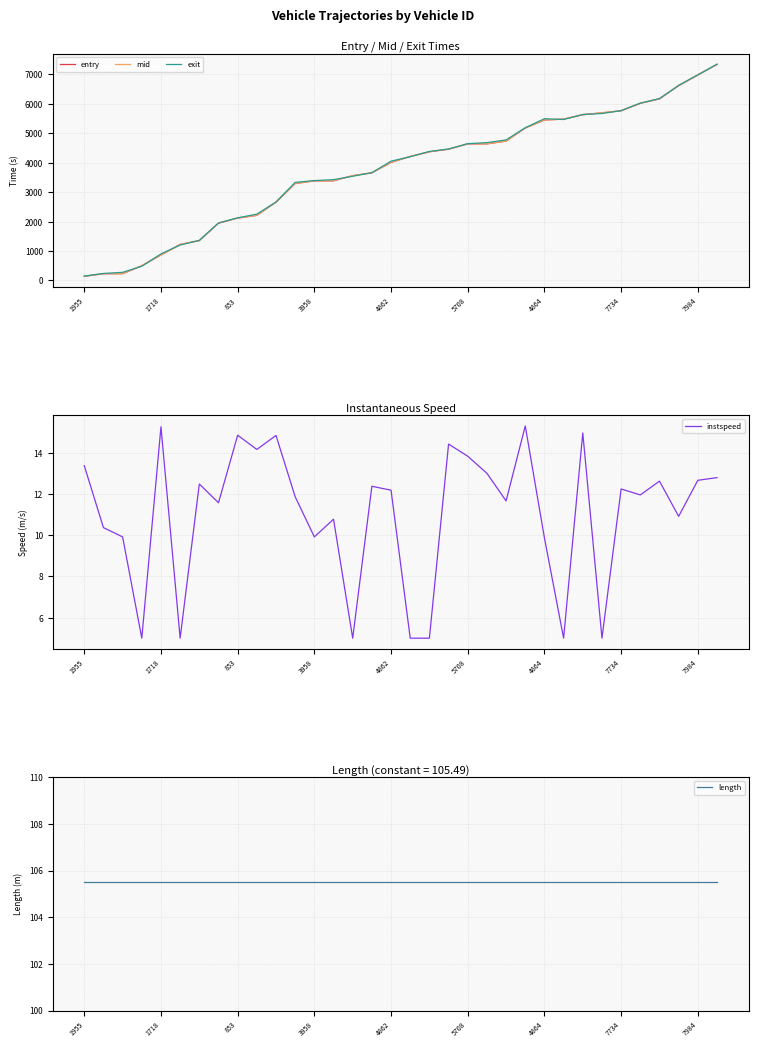

What is the label of the 17th point from the right?

17